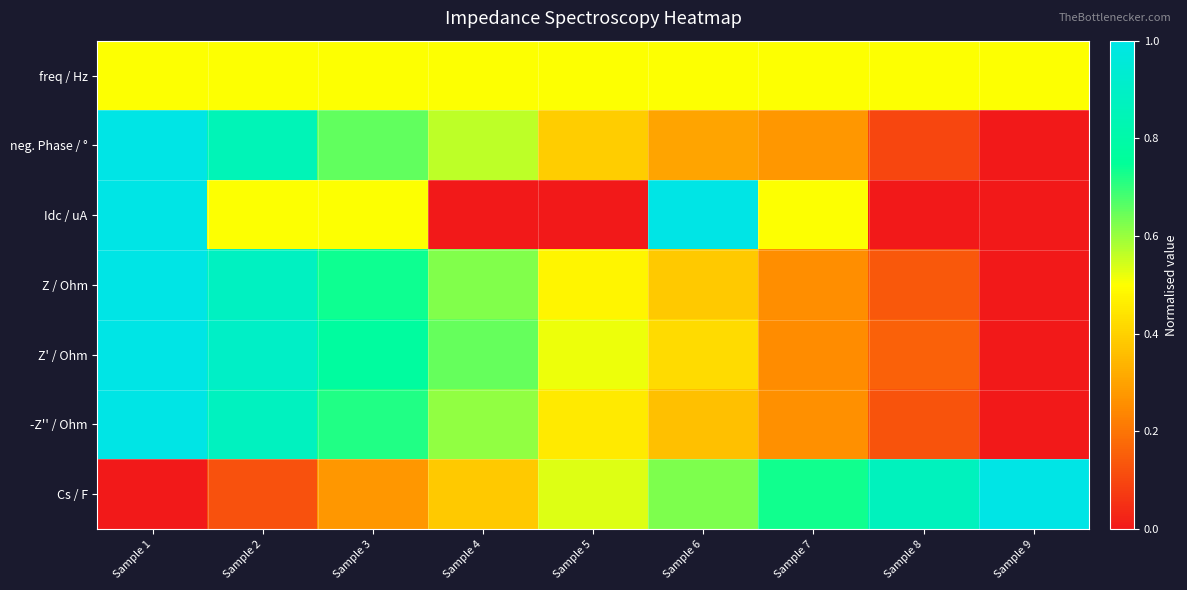

How many distinct data groups are displayed?

7